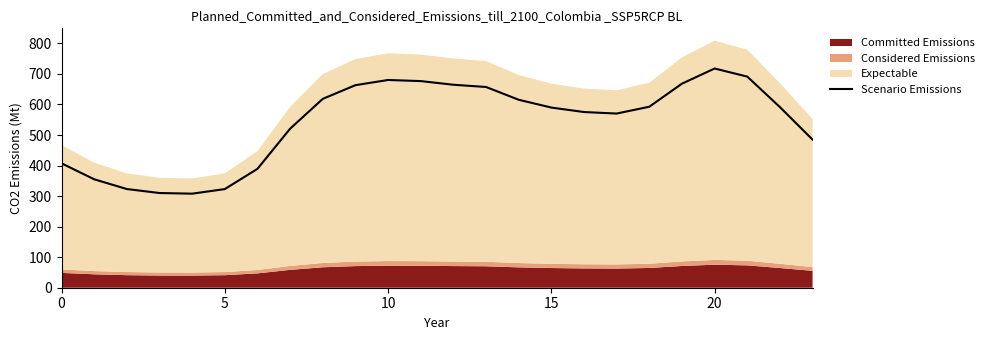

Reading left to right, list all the values displayed in this chart.

407.3	355.0	323.1	310.1	307.9	322.9	389.2	520.6	618.3	663.1	680.2	676.5	664.5	657.2	615.4	589.8	575.2	570.2	592.6	668.0	717.7	691.2	591.3	484.9